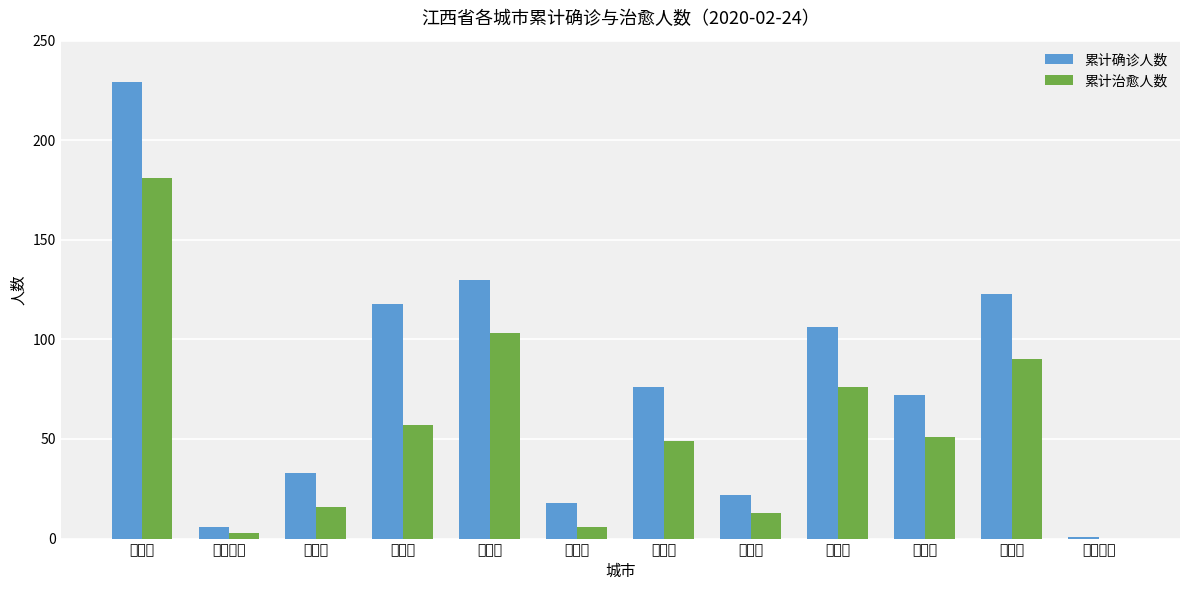

What is the total value across all series at 宜春市?

182